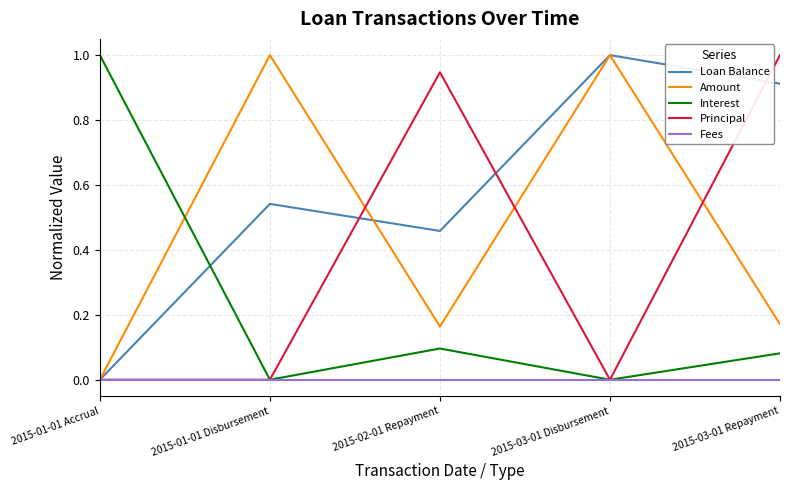

Rank the series at 2015-03-01 Repayment from highest to lowest value.

Principal, Loan Balance, Amount, Interest, Fees